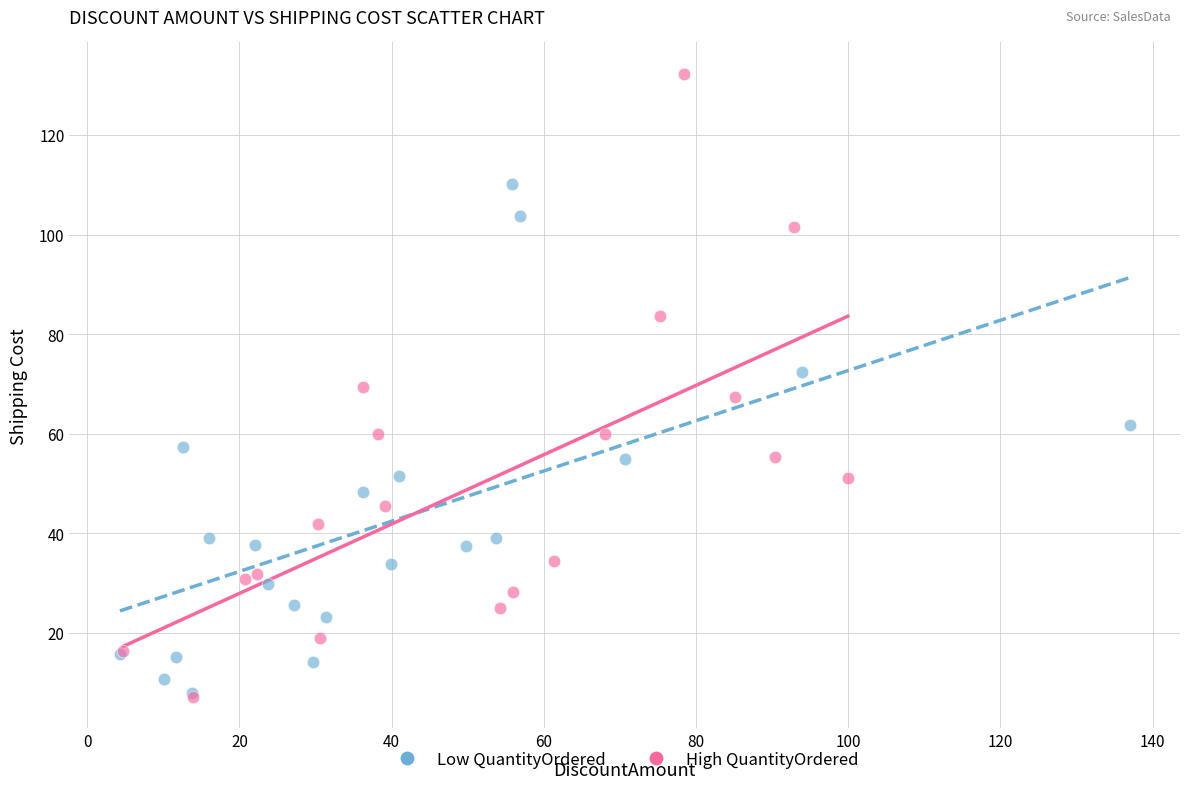

Which series has the widest spread of Y values?

High QuantityOrdered